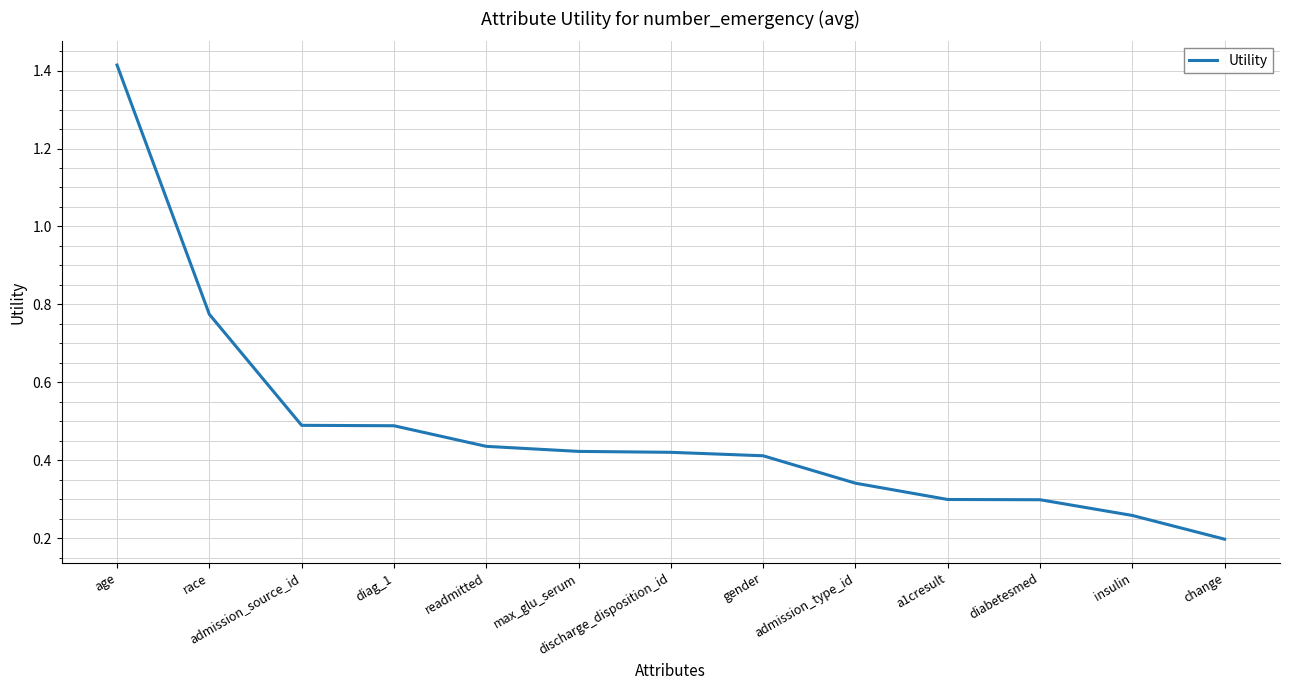

Which category has the lowest value across all series?

change